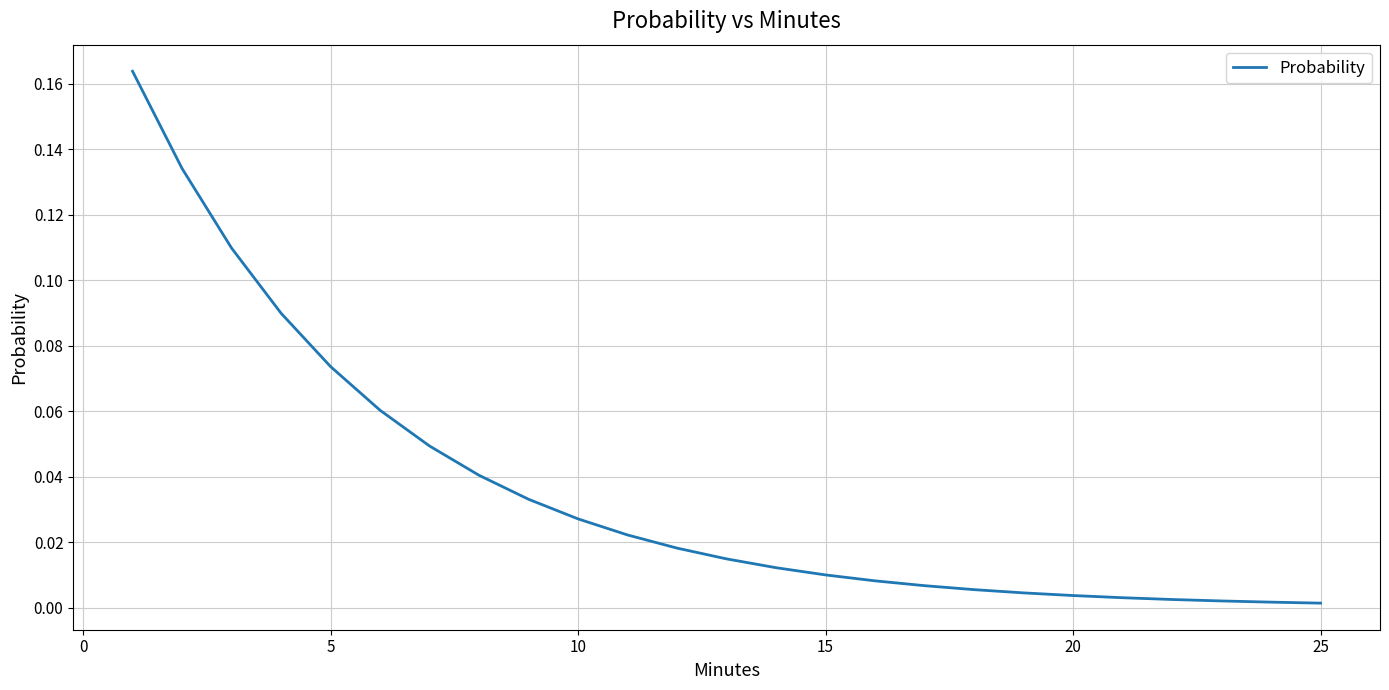

Is this an area chart (filled region under the line)?

No